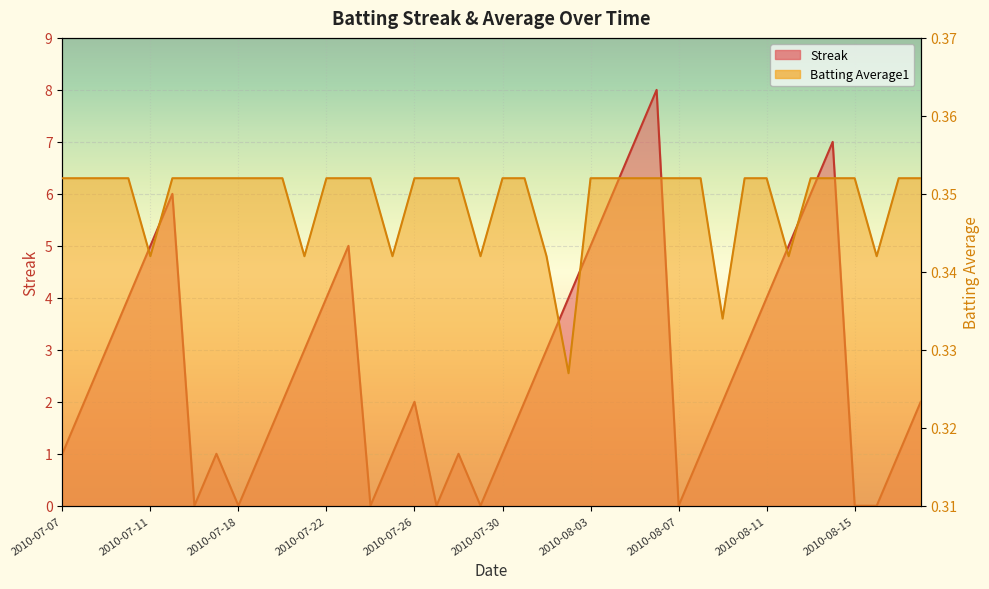

How many lines are shown in the chart?

2